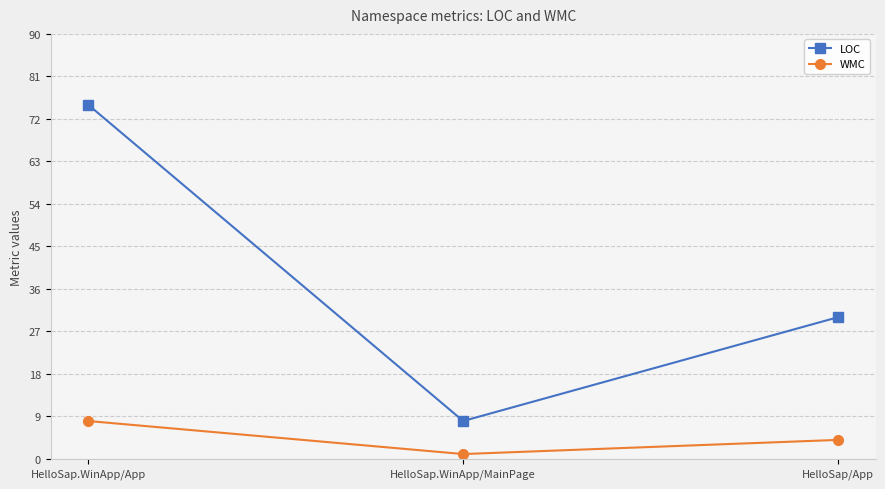

At which category is the sum across all series the highest?

HelloSap.WinApp/App